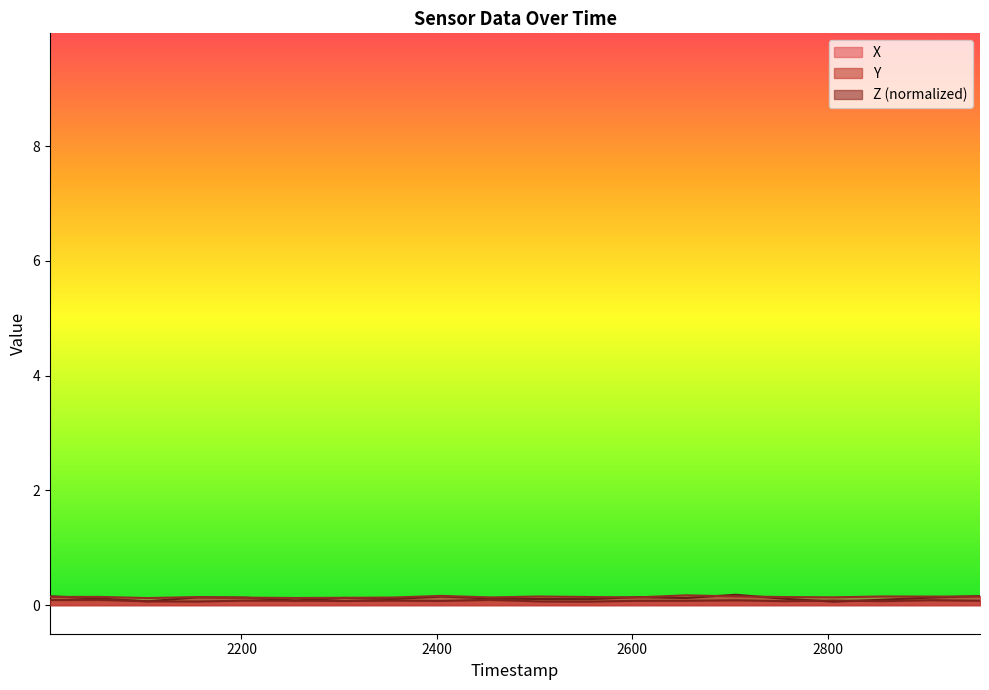

Count the number of data series in this chart.

3